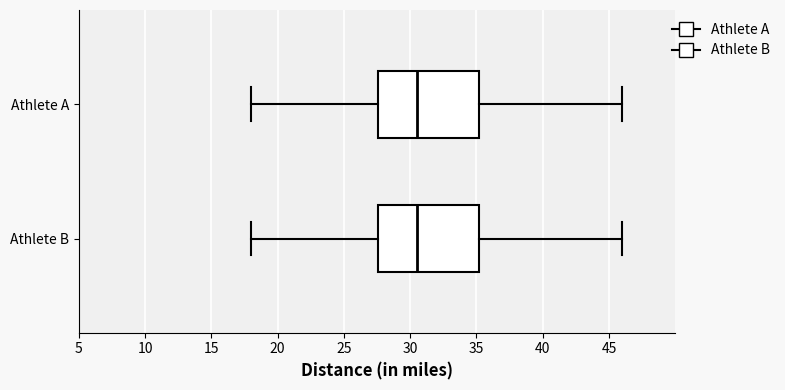

Reading bottom to top, read every box against the x-axis: the position of its median line, the range the box covers, and the ends of its whiskers. The values are not printed on the chart, so give them approximately, as read against the axis.

Athlete B: median 30.5, box 27.5 to 35.0, whiskers 18.0 to 46.0
Athlete A: median 30.5, box 27.5 to 35.0, whiskers 18.0 to 46.0